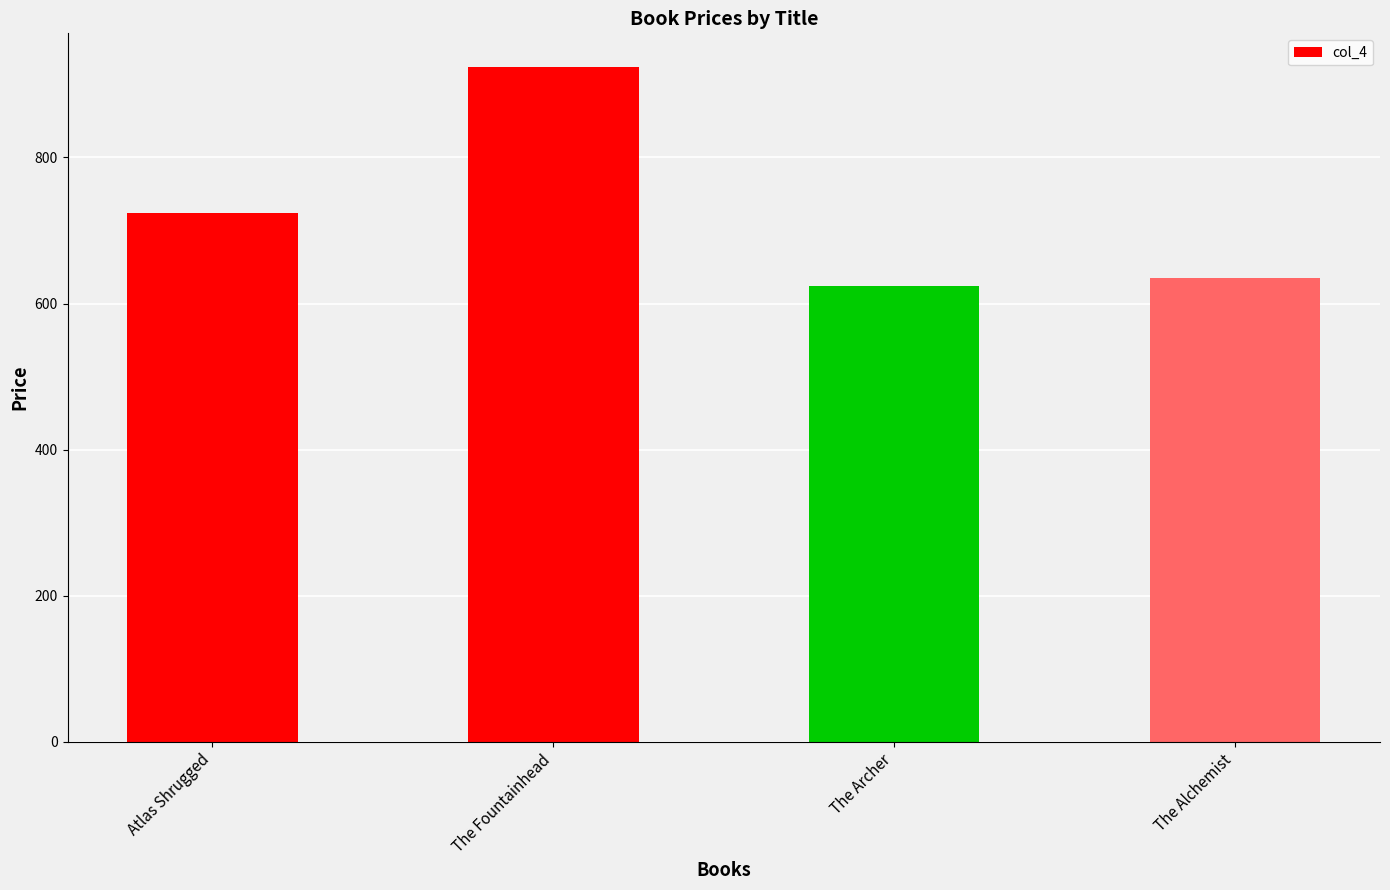

Which has a higher value, The Archer or The Fountainhead?

The Fountainhead